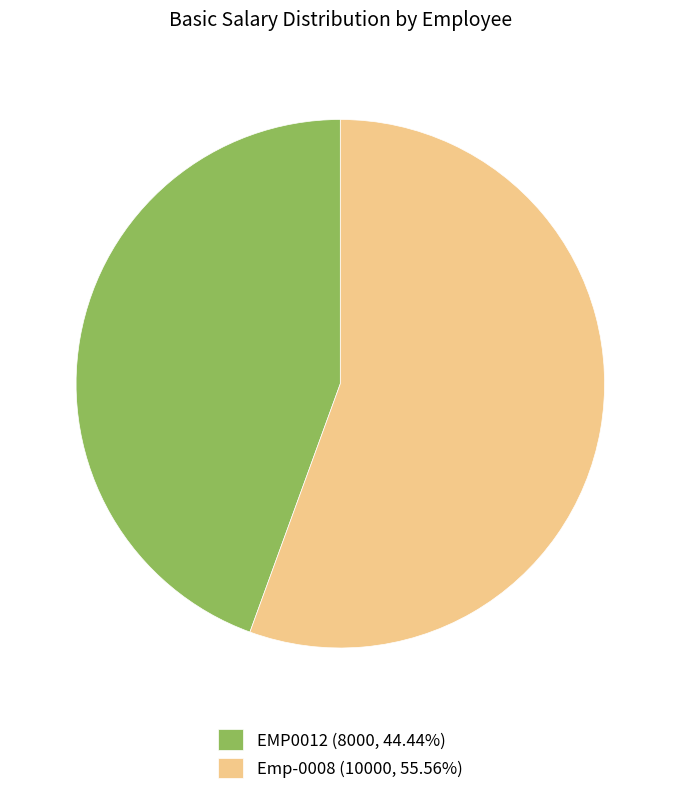

The Emp-0008 slice represents 56% of the pie. True or false?

True